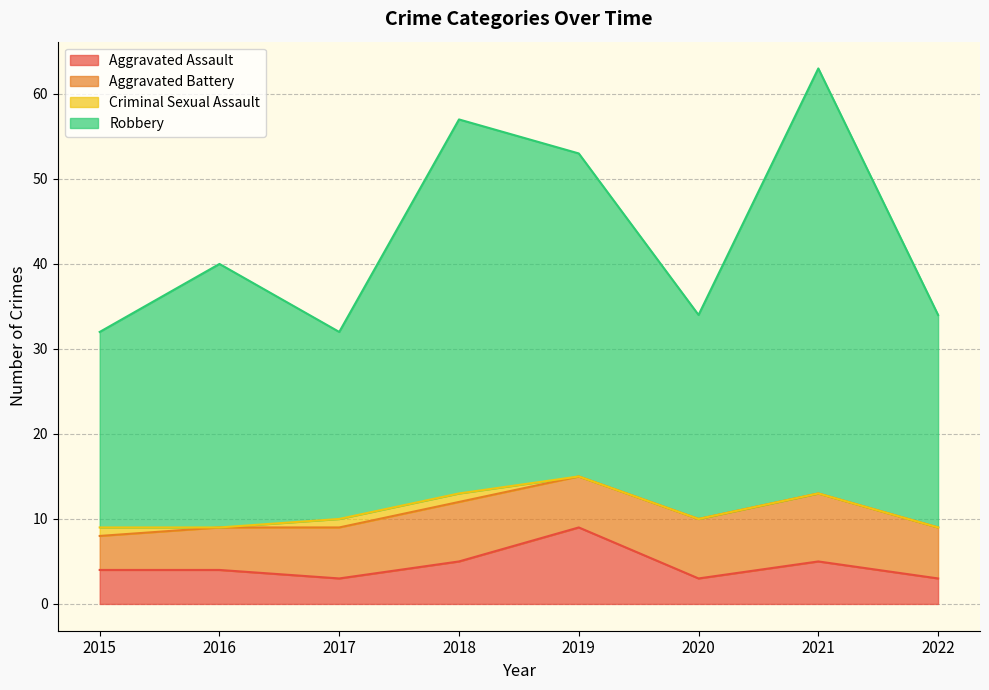

What is the minimum value for Aggravated Assault?

3